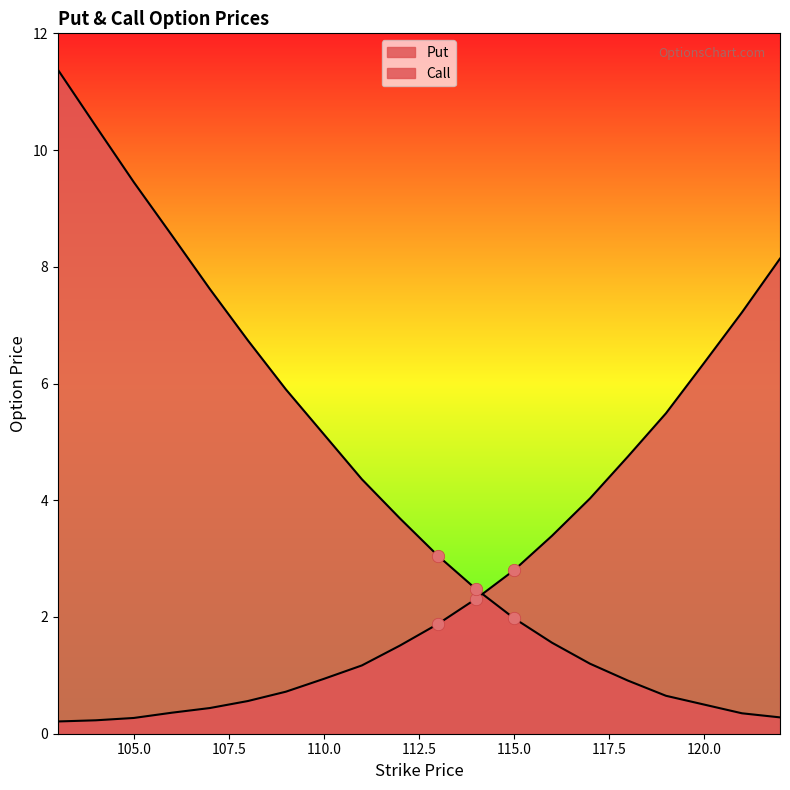

At which category is the sum across all series the highest?

103.0